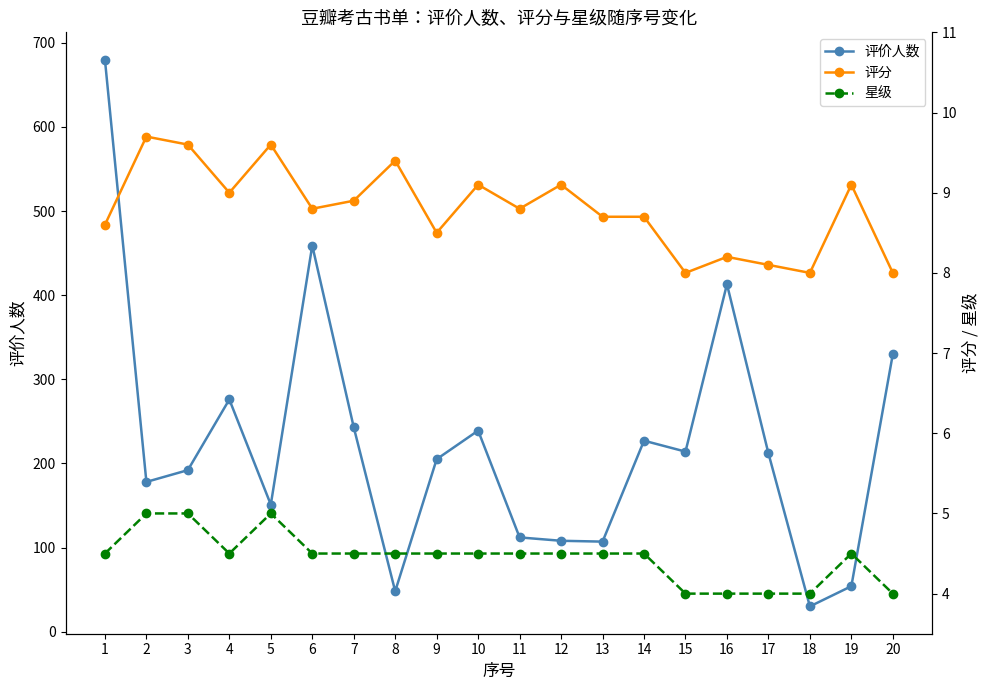

Which series has the largest total across all categories?

评价人数